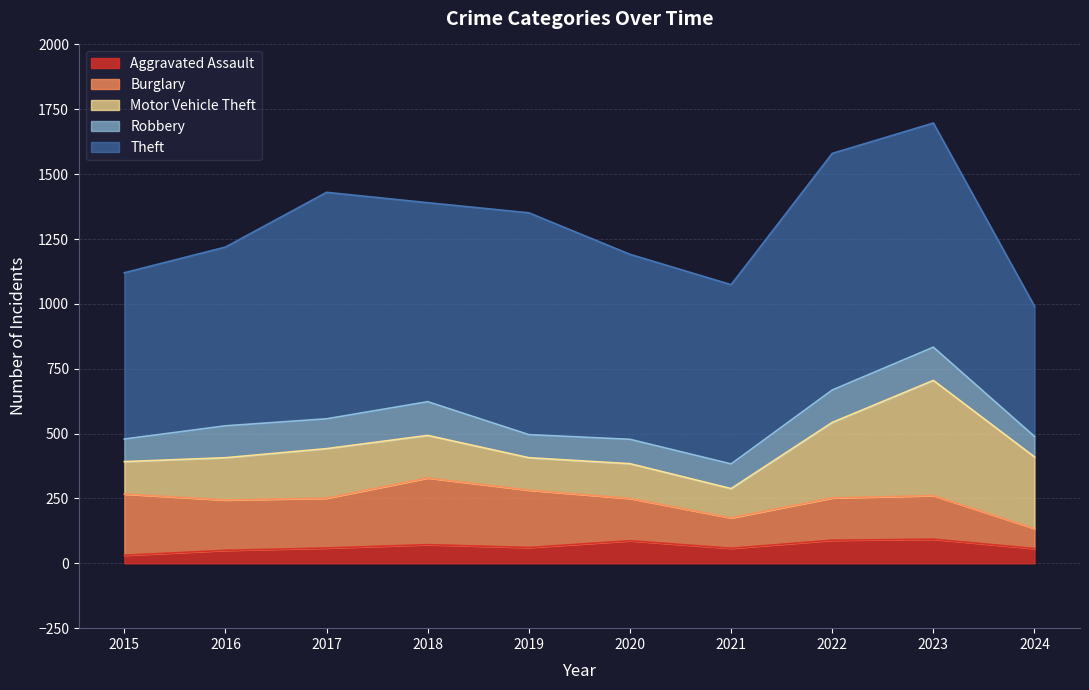

What is the difference between the maximum and minimum values in the Motor Vehicle Theft series?

331